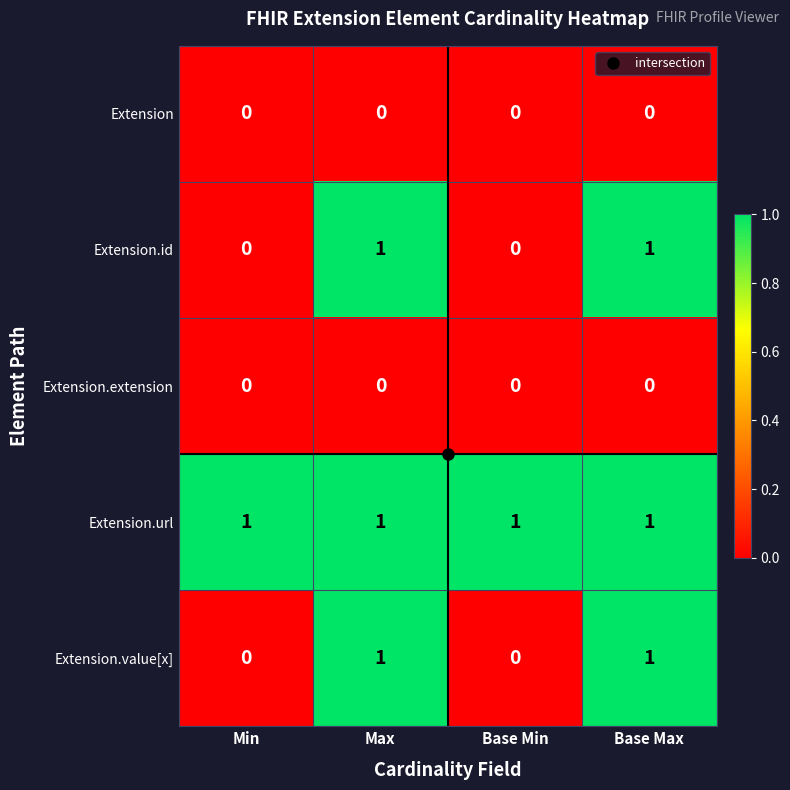

Which series has the largest total across all categories?

Extension.url